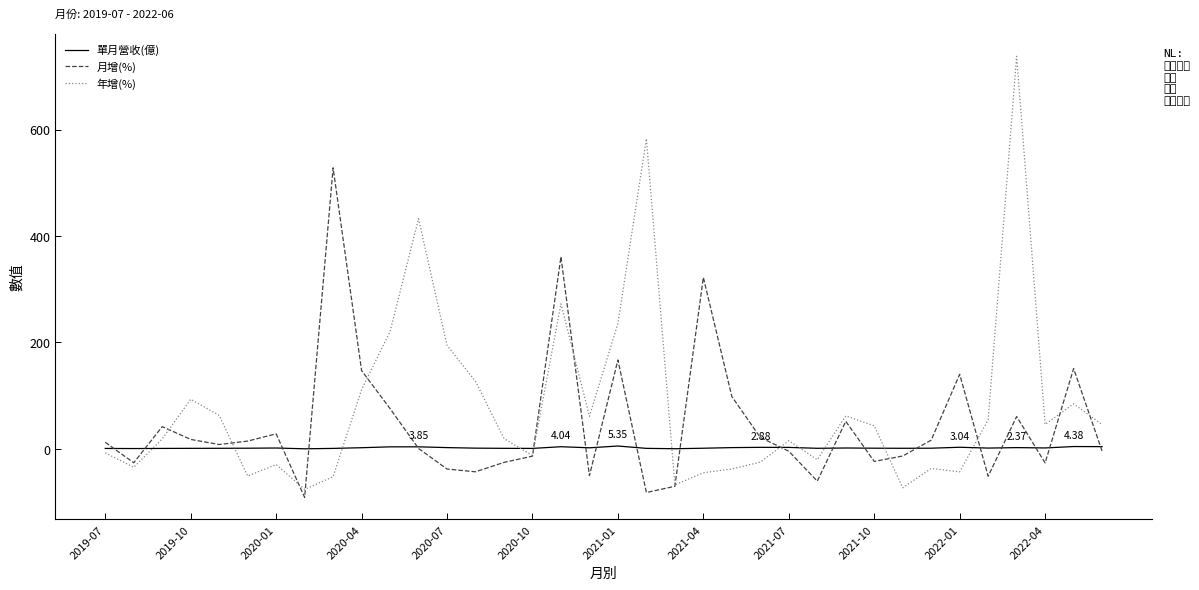

Rank the series by their average value, from lowest to highest.

單月營收(億), 月增(%), 年增(%)